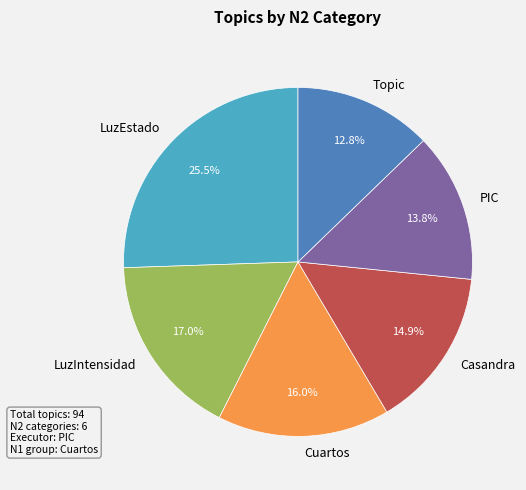

What portion of the pie excludes LuzEstado?

74.5%